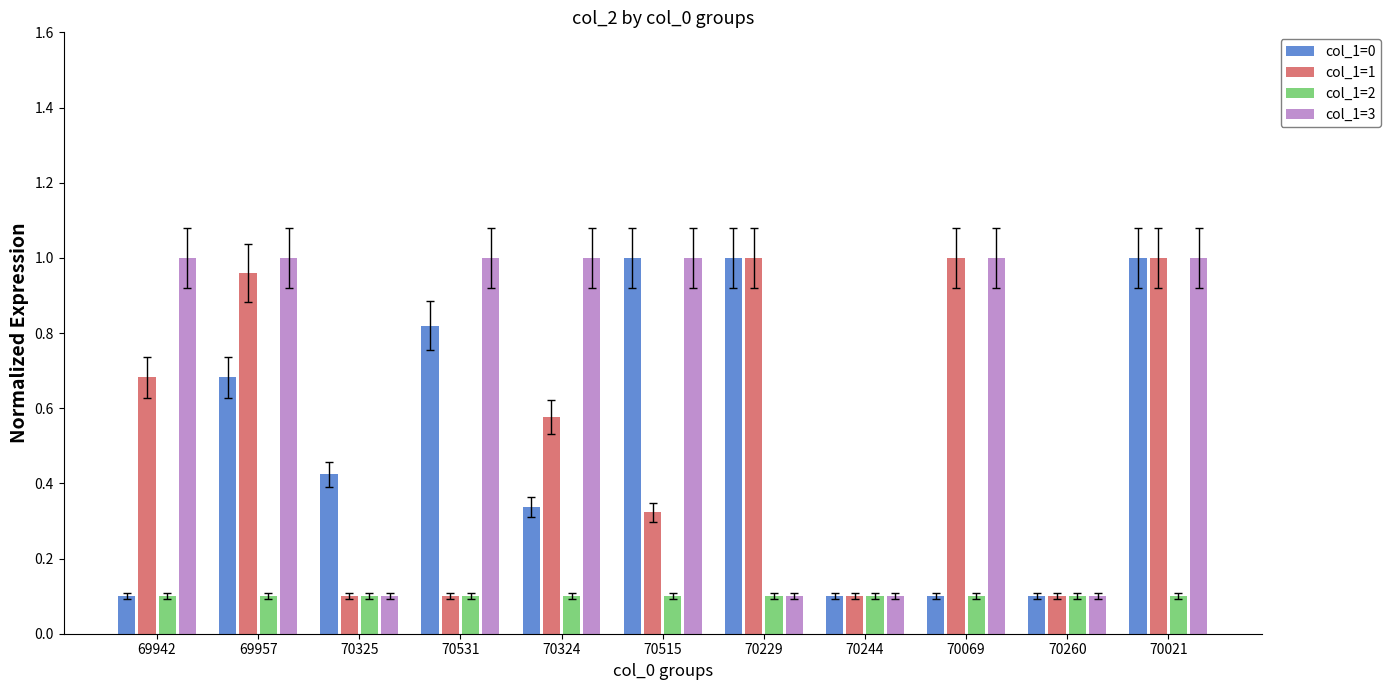

What position from the left is 70229?

7